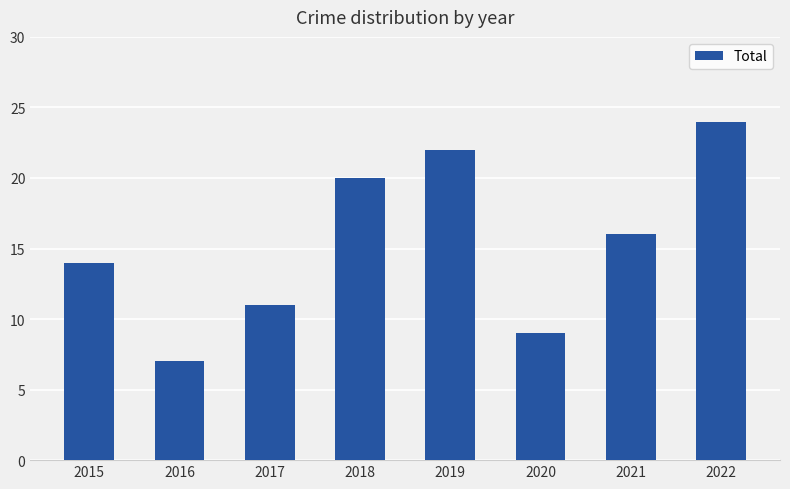

At which label does the data first exceed 16?

2018